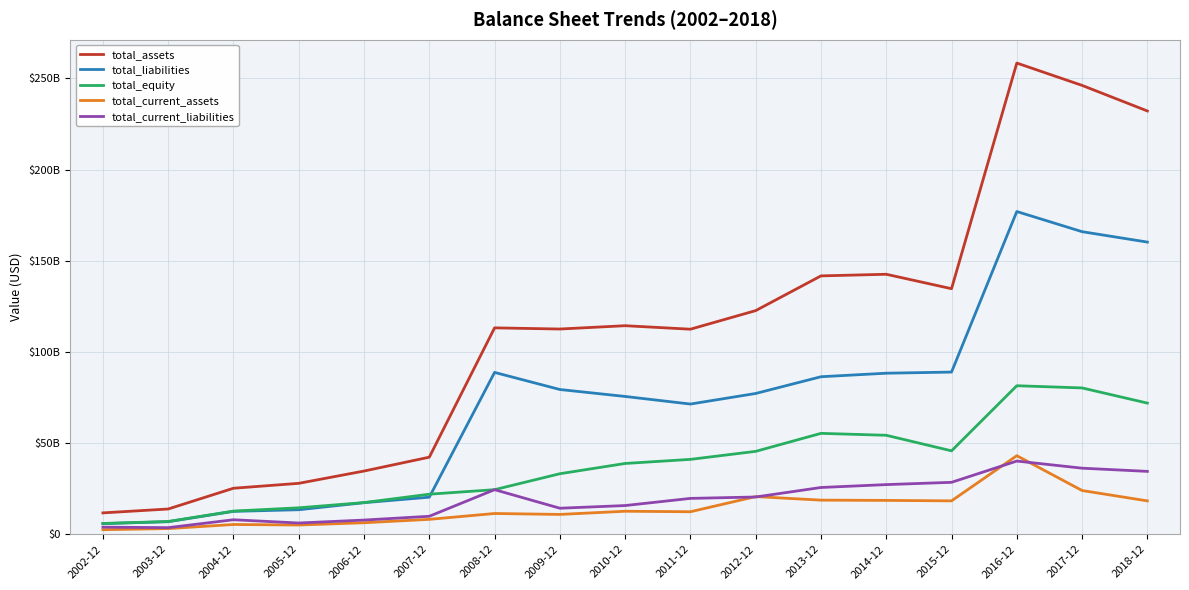

What are all the series names shown in the legend?

total_assets, total_liabilities, total_equity, total_current_assets, total_current_liabilities